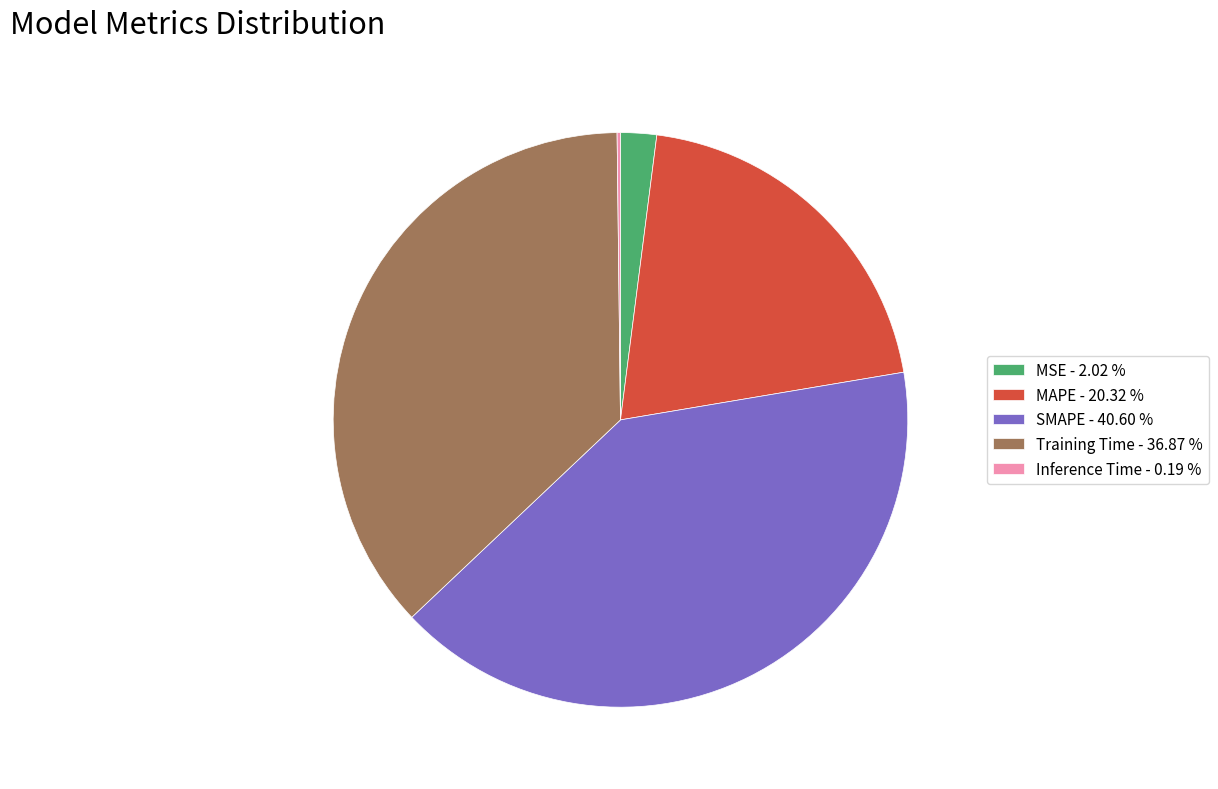

Approximately how many times larger is the value at MAPE - 20.32 % compared to Training Time - 36.87 %?

0.6